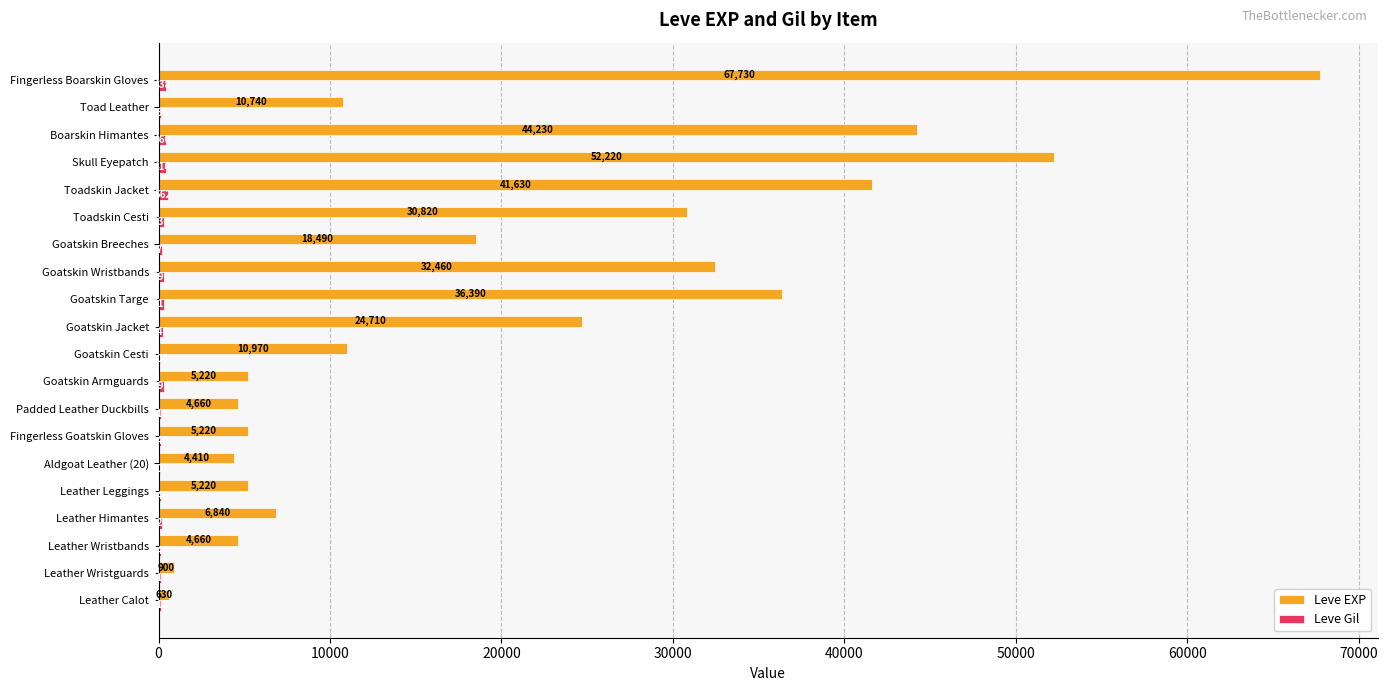

True or false: Leve EXP has a value of 18666 at Toad Leather.

False